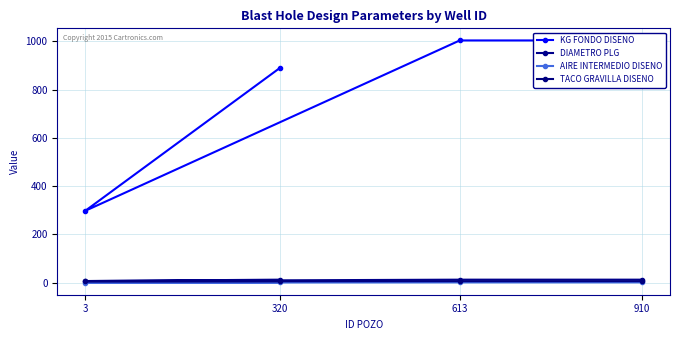

What are all the series names shown in the legend?

KG FONDO DISENO, DIAMETRO PLG, AIRE INTERMEDIO DISENO, TACO GRAVILLA DISENO